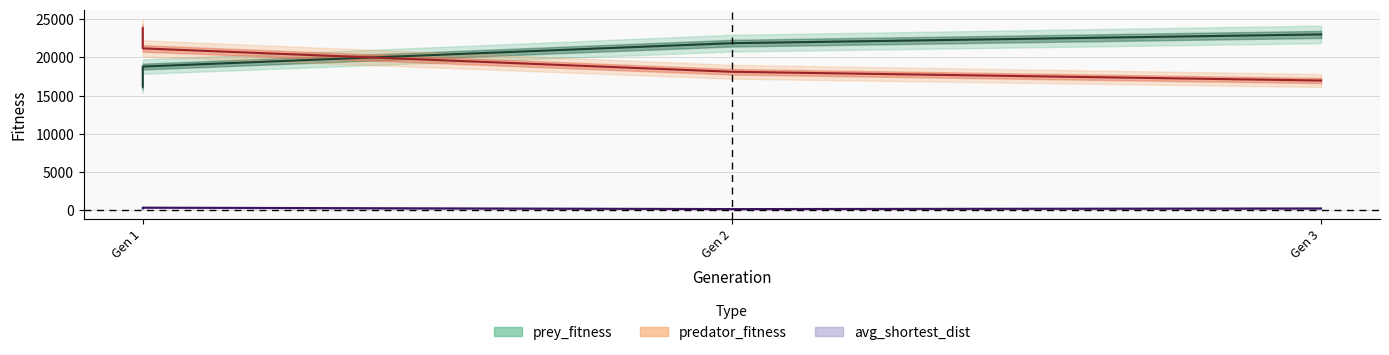

What are all the series names shown in the legend?

prey_fitness, predator_fitness, avg_shortest_dist